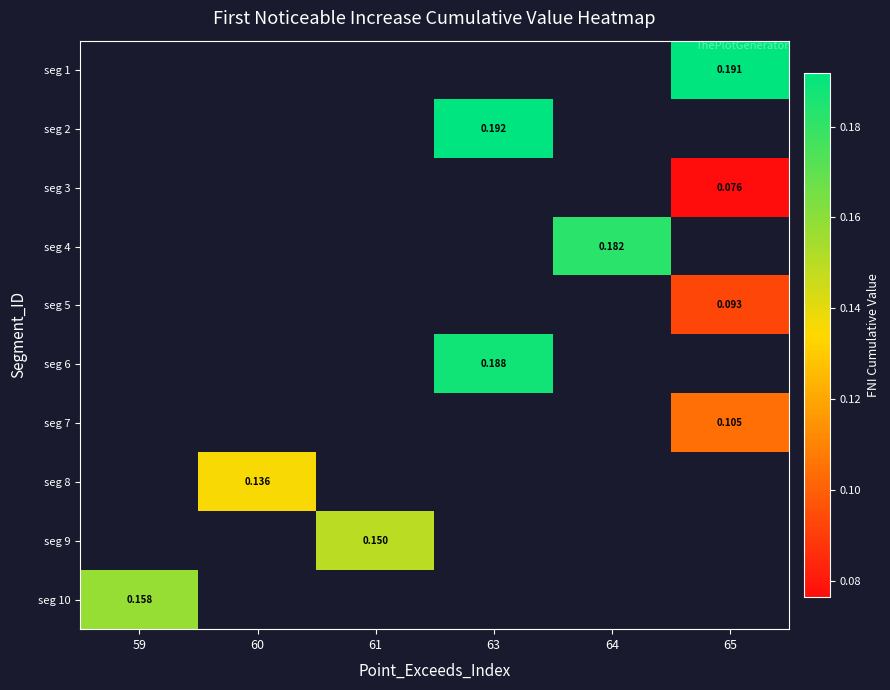

What value does the seg 1 series have at 65?

0.2